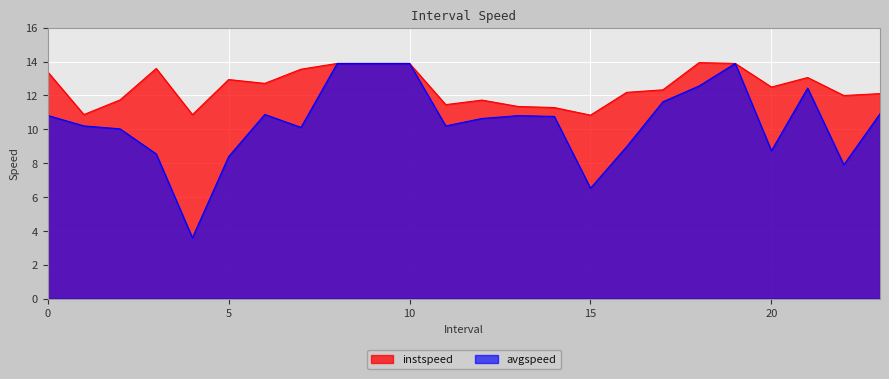

Is it true that instspeed equals 13.9 at 10?

True